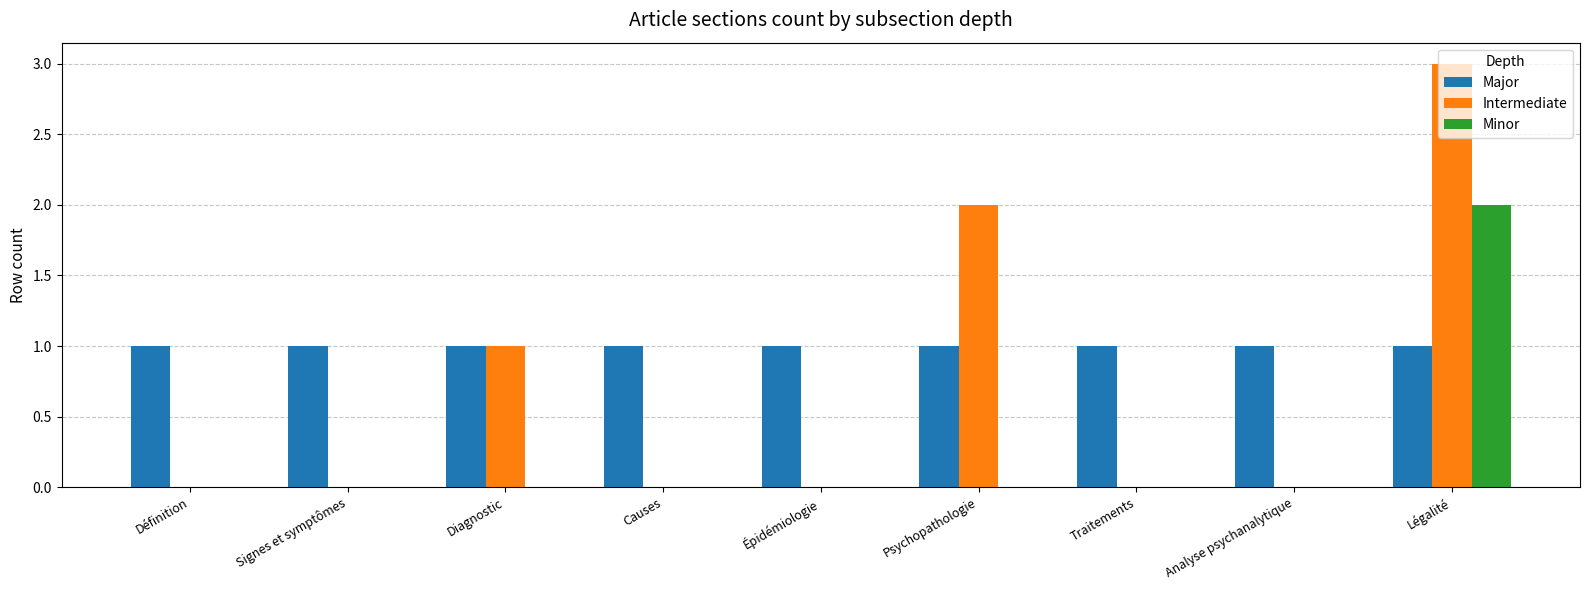

Which series has the largest range (max minus min)?

Intermediate